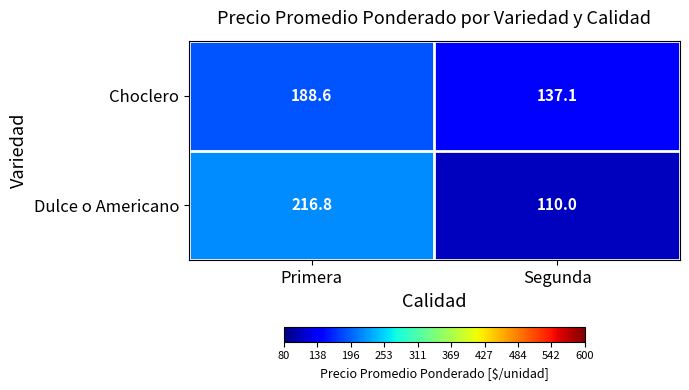

The Dulce o Americano series shows 216.8 at Primera. True or false?

True